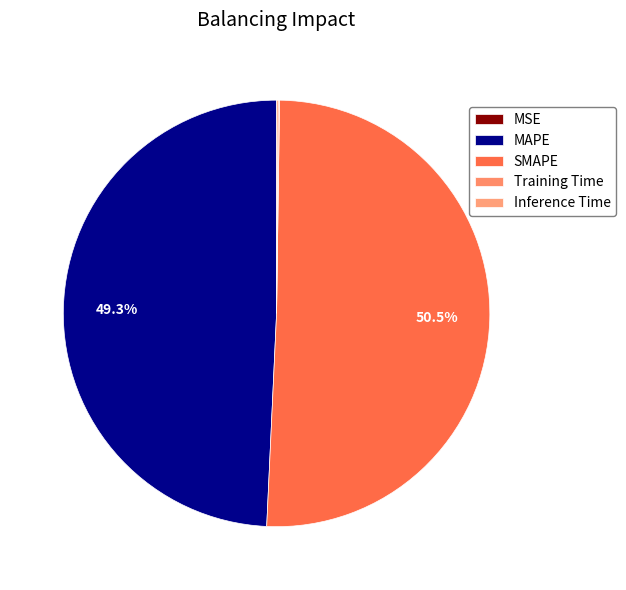

How many slices are in this pie chart?

5